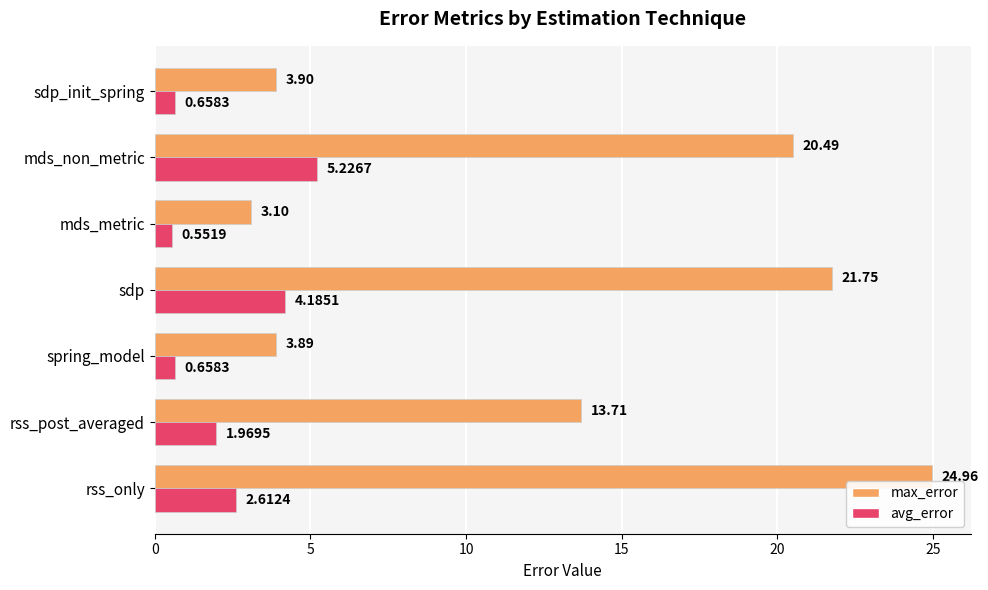

What is the sum of the max_error values at mds_non_metric and rss_post_averaged?

34.2